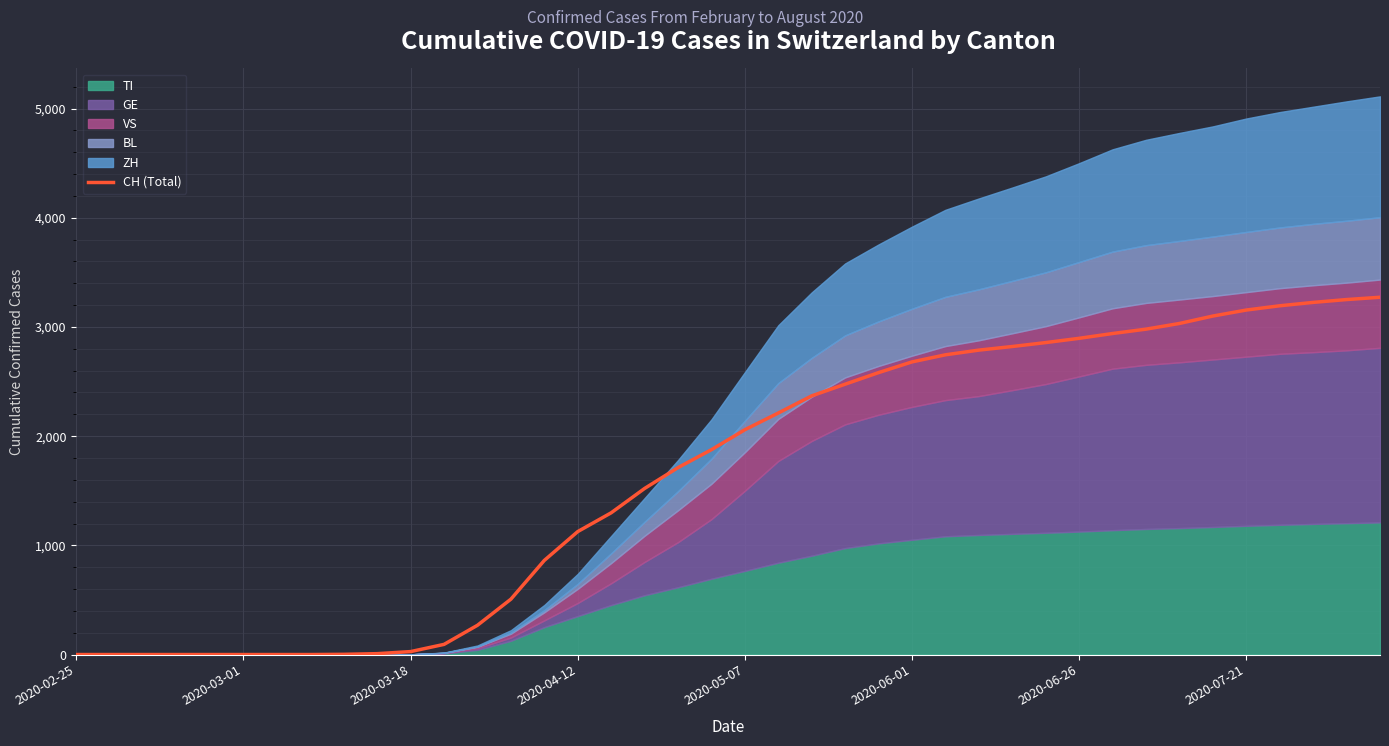

What is the greatest value displayed?

3272